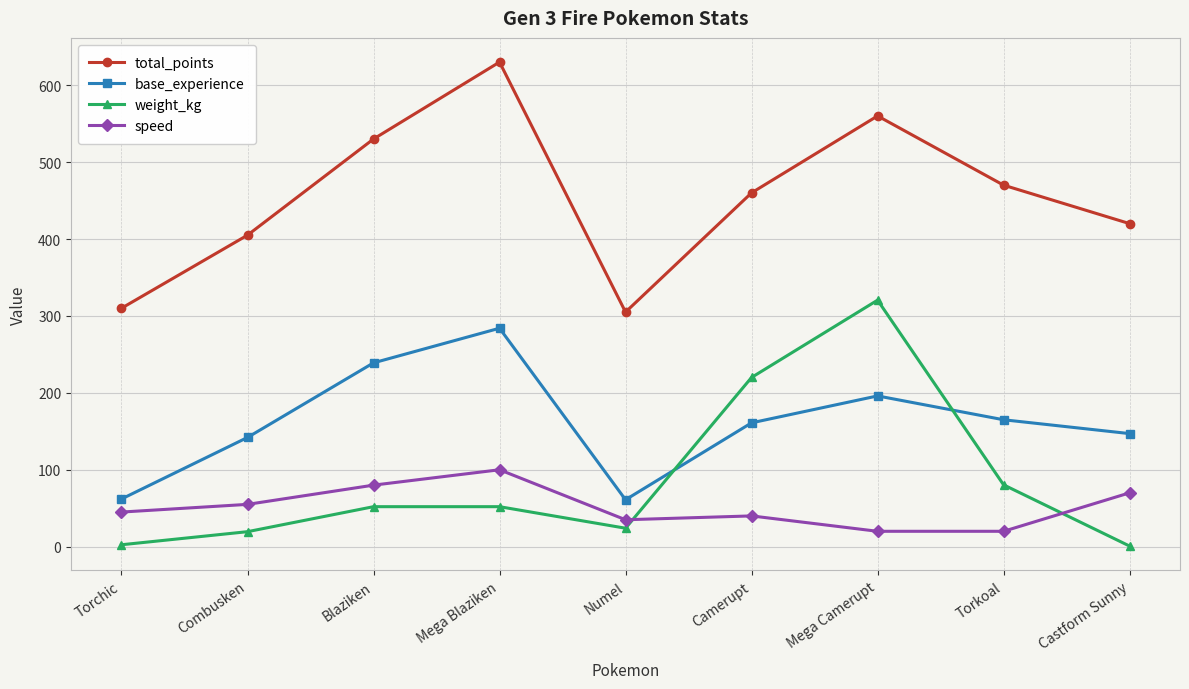

Which category has the highest value across all series?

Mega Blaziken